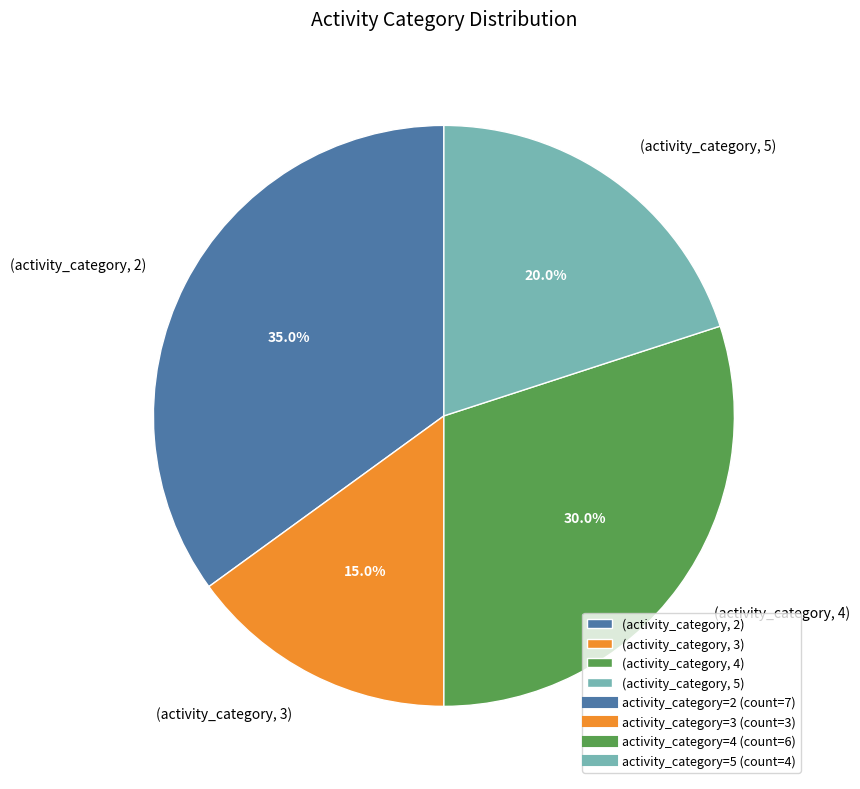

How much of the chart is everything except (activity_category, 4)?

70.0%